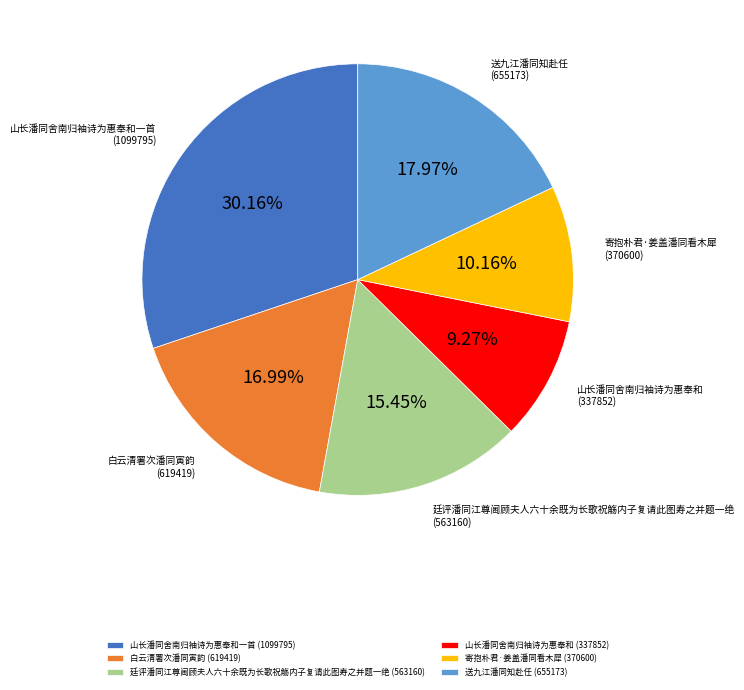

What is the ratio of the value at 山长潘同舍南归袖诗为惠奉和一首 to the value at 寄抱朴君·姜盖潘同看木犀?

3.0